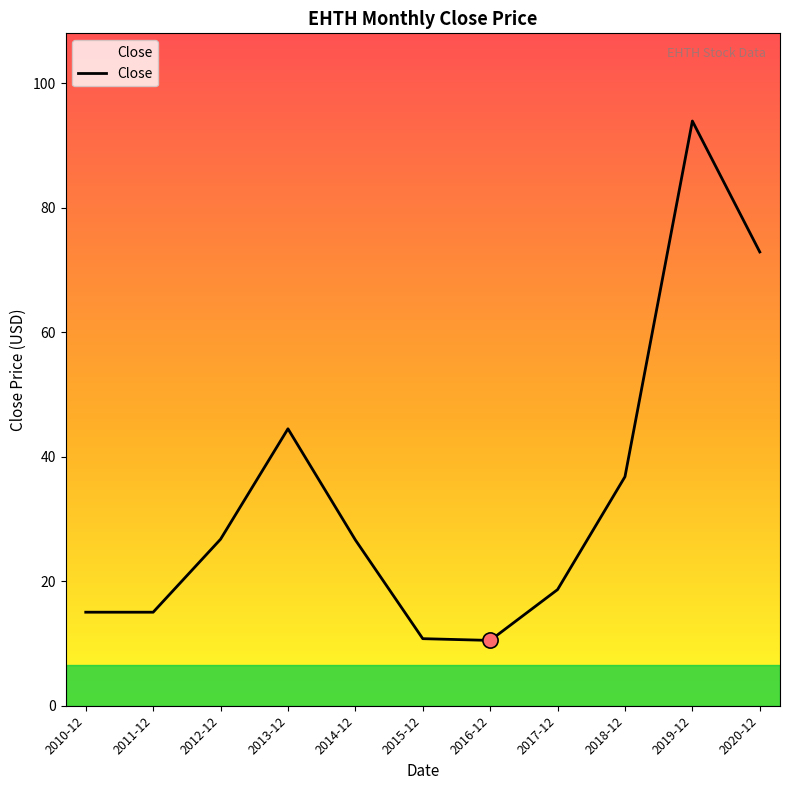

What is the ratio of the value at 2013-12 to the value at 2014-12?

1.7